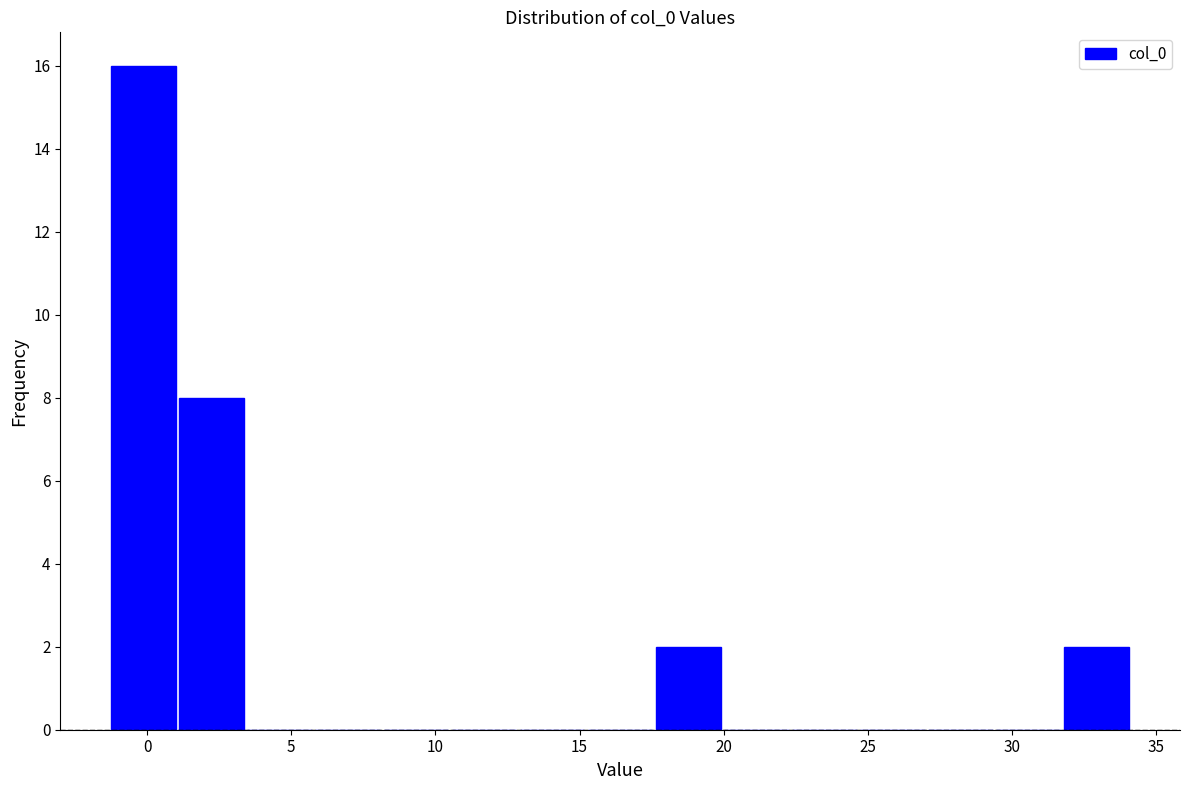

Reading left to right, transcribe this chart: for each bar, give the range it covers on the x-axis and its height. Neither the bar edges nor the heights are printed on the chart, so give them approximately, as read against the axes.

-1.5 to 1.0: 16
1.0 to 3.5: 8
3.5 to 6.0: 0
6.0 to 8.0: 0
8.0 to 10.5: 0
10.5 to 13.0: 0
13.0 to 15.0: 0
15.0 to 17.5: 0
17.5 to 20.0: 2
20.0 to 22.5: 0
22.5 to 24.5: 0
24.5 to 27.0: 0
27.0 to 29.5: 0
29.5 to 32.0: 0
32.0 to 34.0: 2